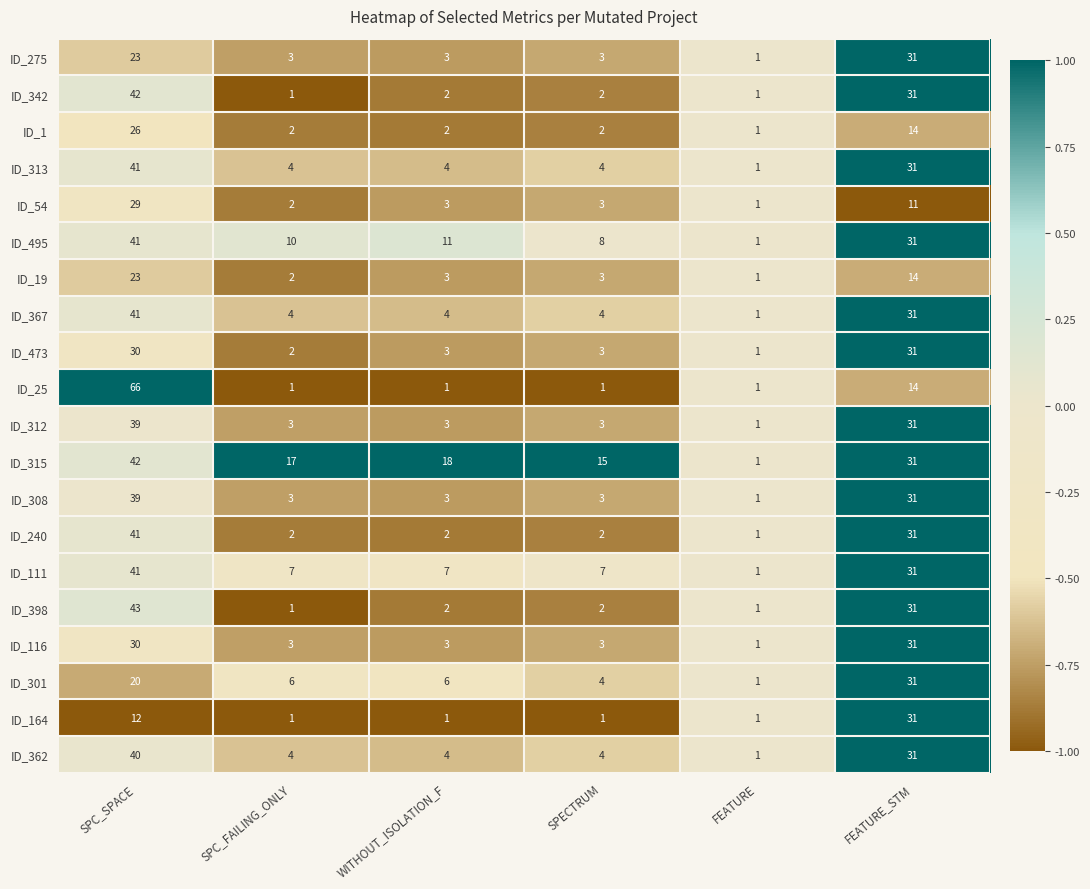

How many categories are shown in the chart?

6